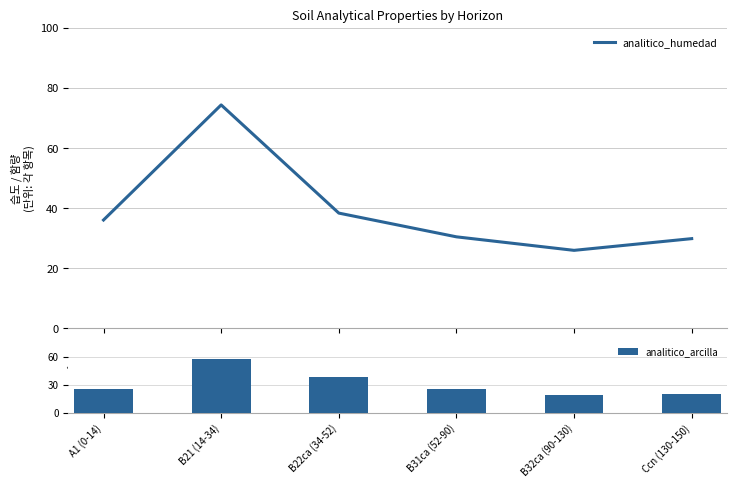

Reading left to right, list all the values displayed in this chart.

analitico_humedad: A1 (0-14)=36.1	B21 (14-34)=74.4	B22ca (34-52)=38.4	B31ca (52-90)=30.5	B32ca (90-130)=26.0	Ccn (130-150)=29.9
analitico_arcilla: A1 (0-14)=25.7	B21 (14-34)=57.5	B22ca (34-52)=38.9	B31ca (52-90)=25.5	B32ca (90-130)=19.6	Ccn (130-150)=20.6